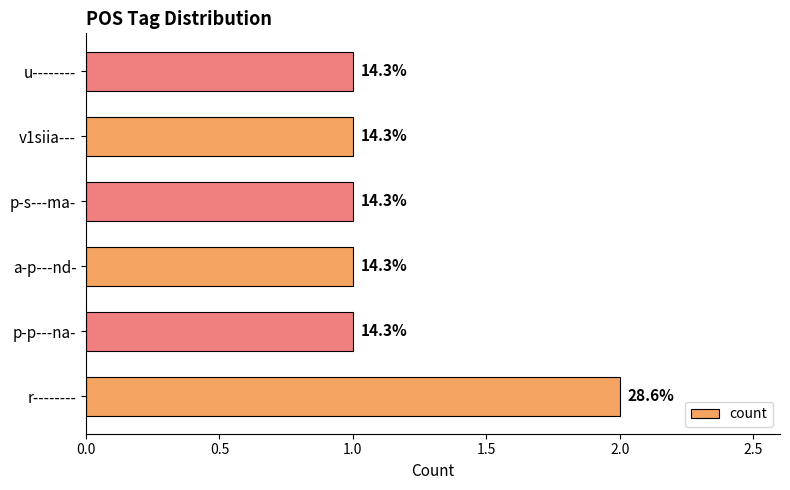

What is the sum of all values?

7